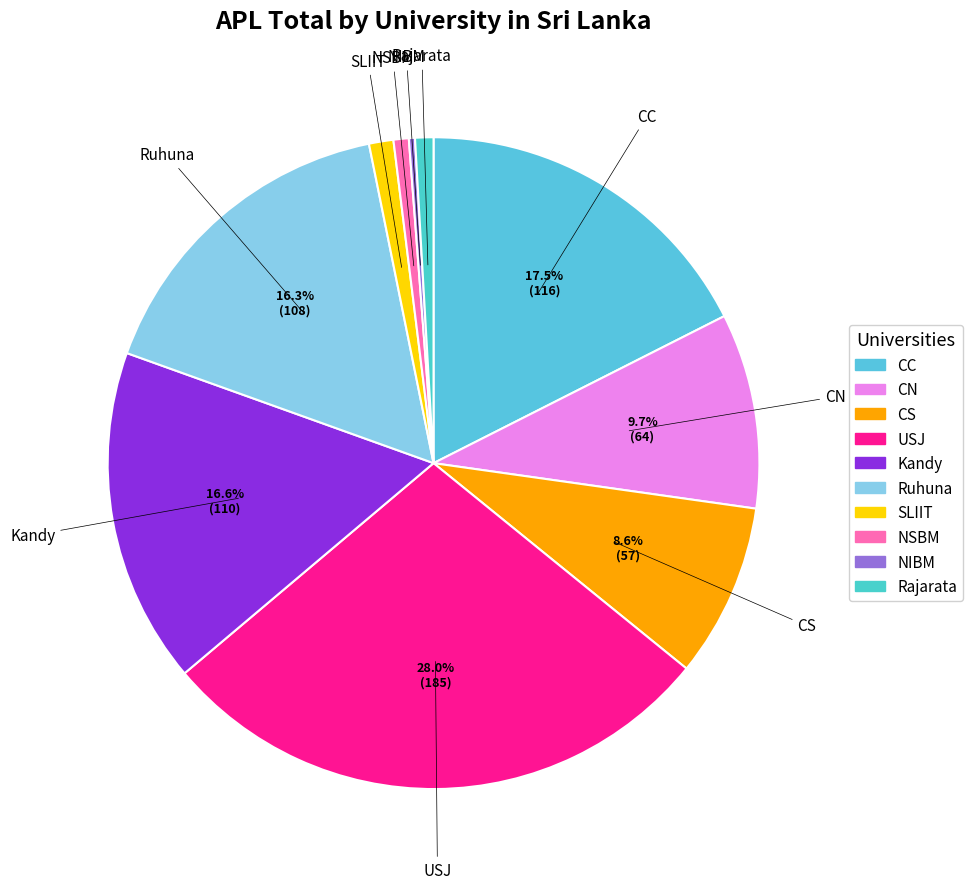

How much of the chart is everything except CC?

82.5%